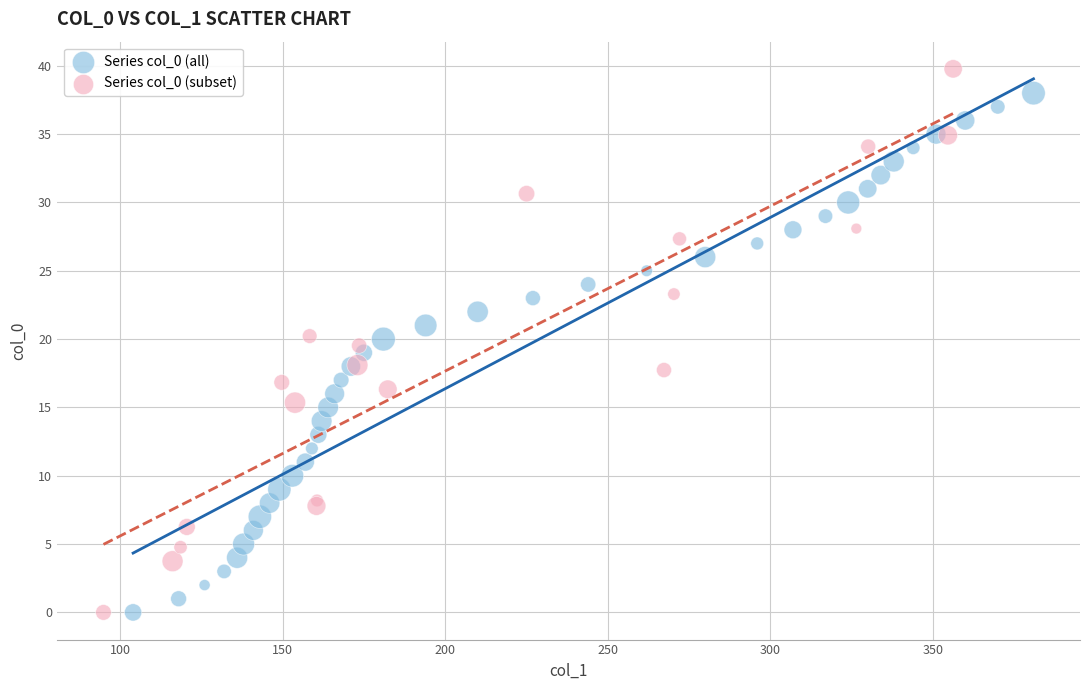

Which series contains the highest Y value?

Series col_0 (subset)